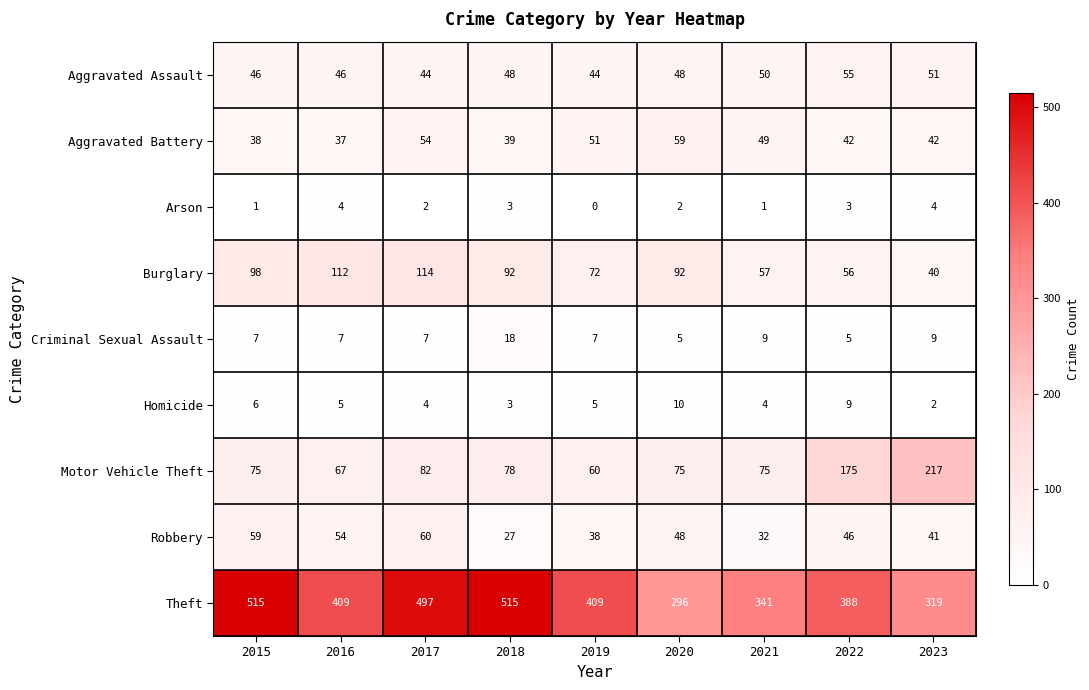

Is it true that Theft equals 615 at 2019?

False